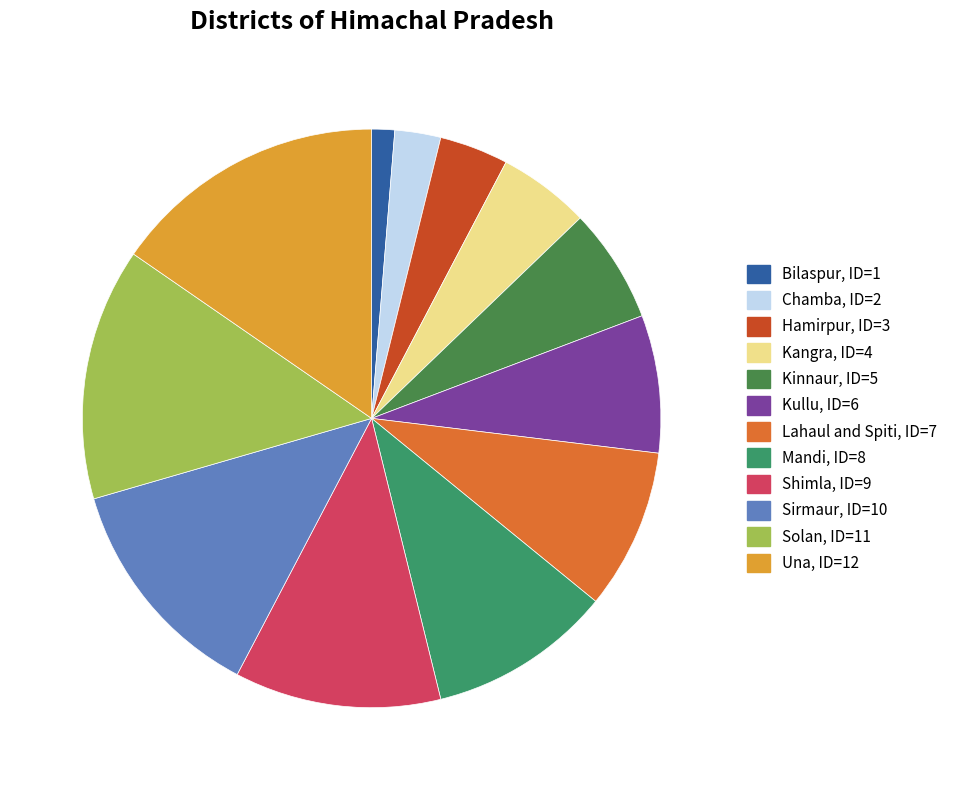

To the nearest percent, what percentage of the pie is Mandi?

10%